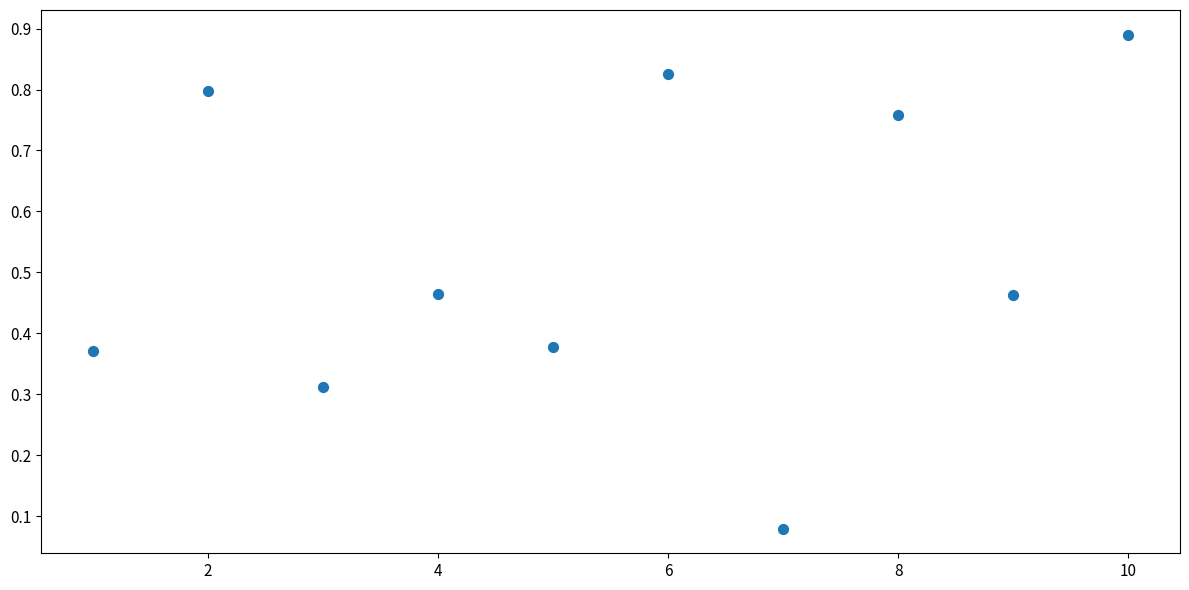

What is the range of X values (max minus min)?

9.0